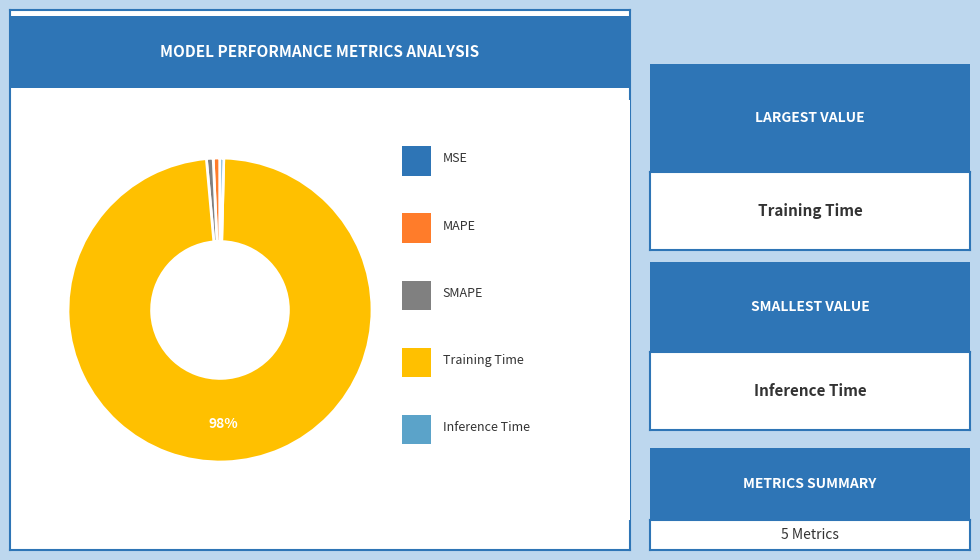

To the nearest percent, what is the average slice percentage?

20%